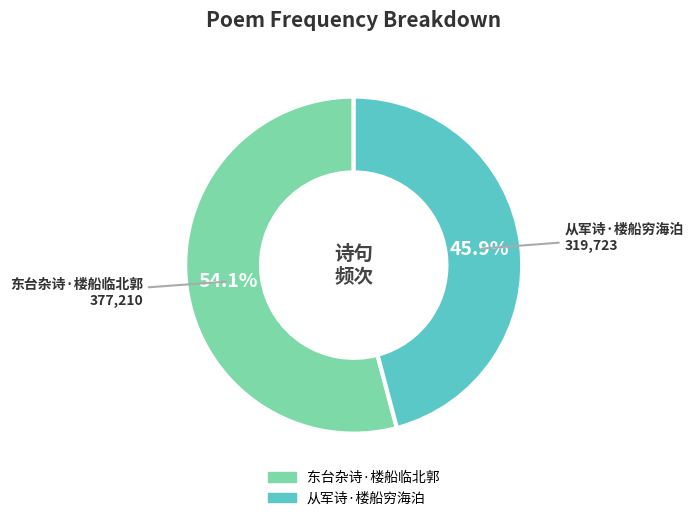

The 从军诗·楼船穷海泊 slice represents 31% of the pie. True or false?

False